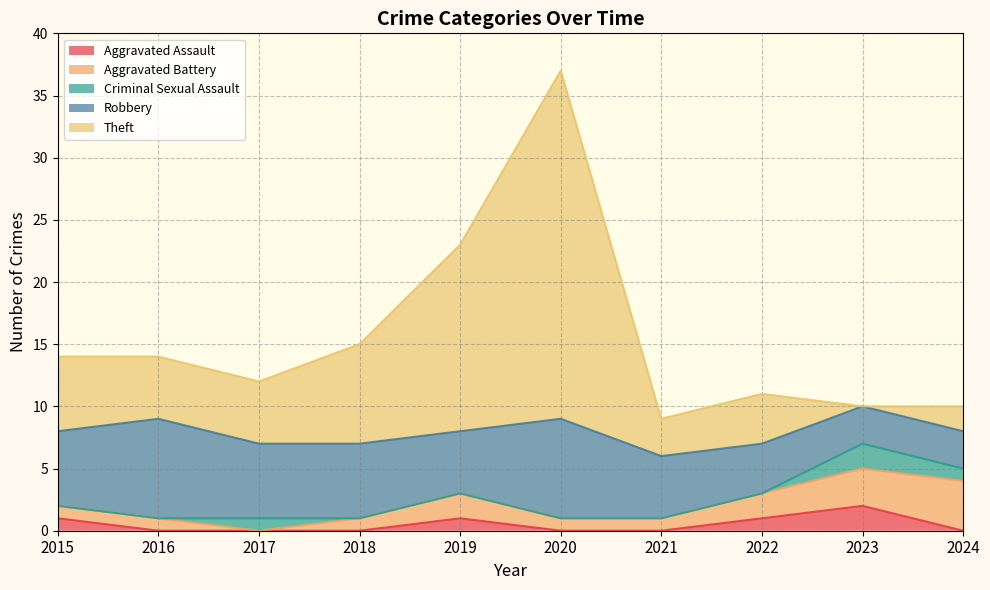

Where is the first local maximum for Theft?

2020